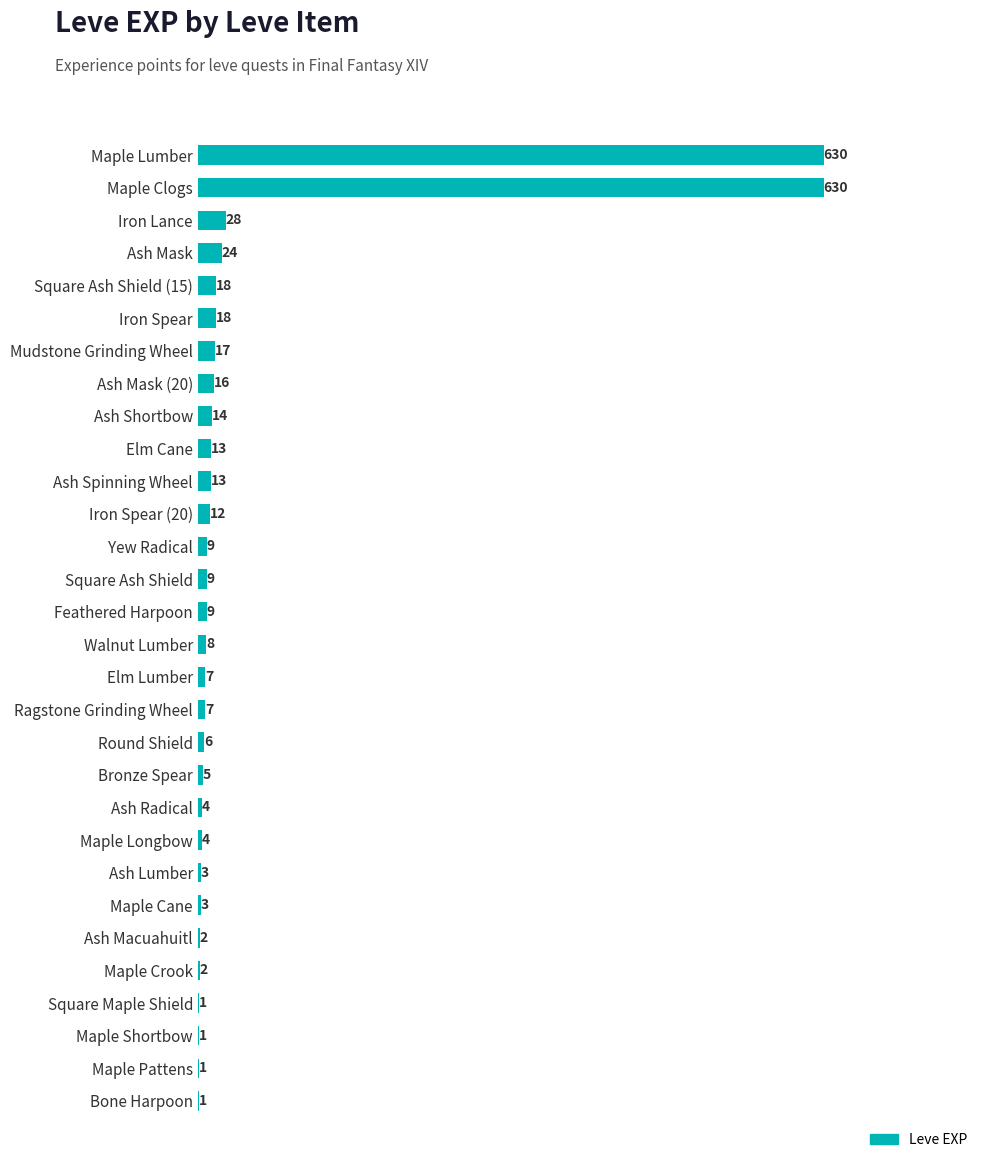

Are the bars horizontal?

Yes